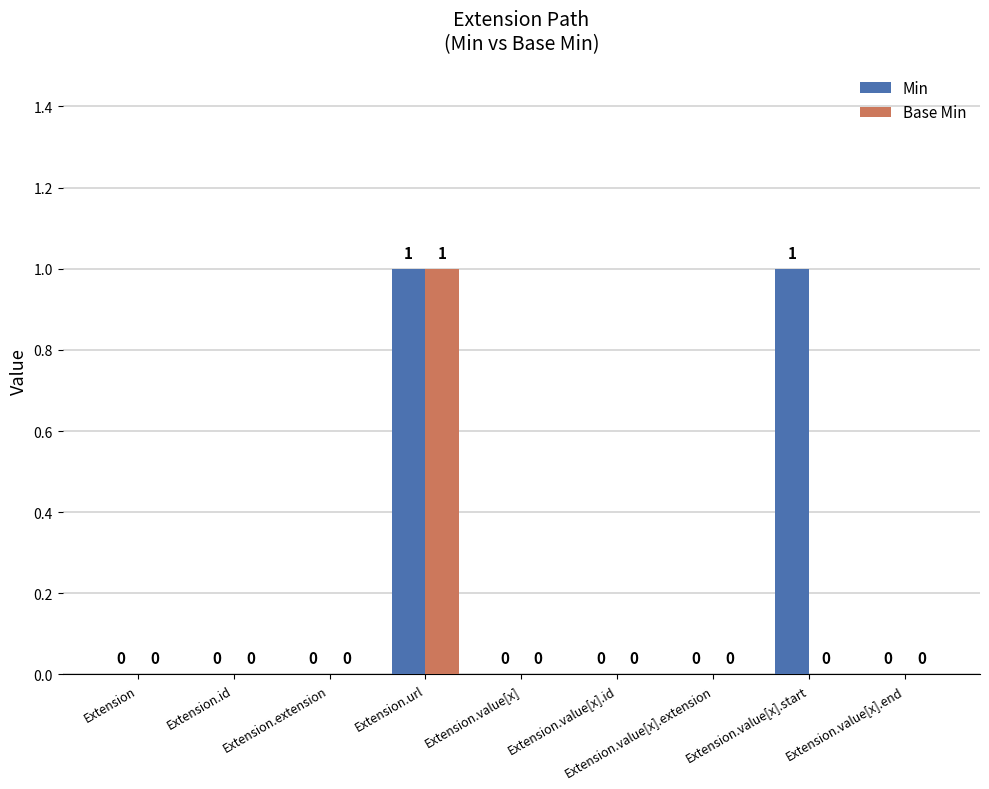

The value of Min at Extension.value[x].start is 1. True or false?

True